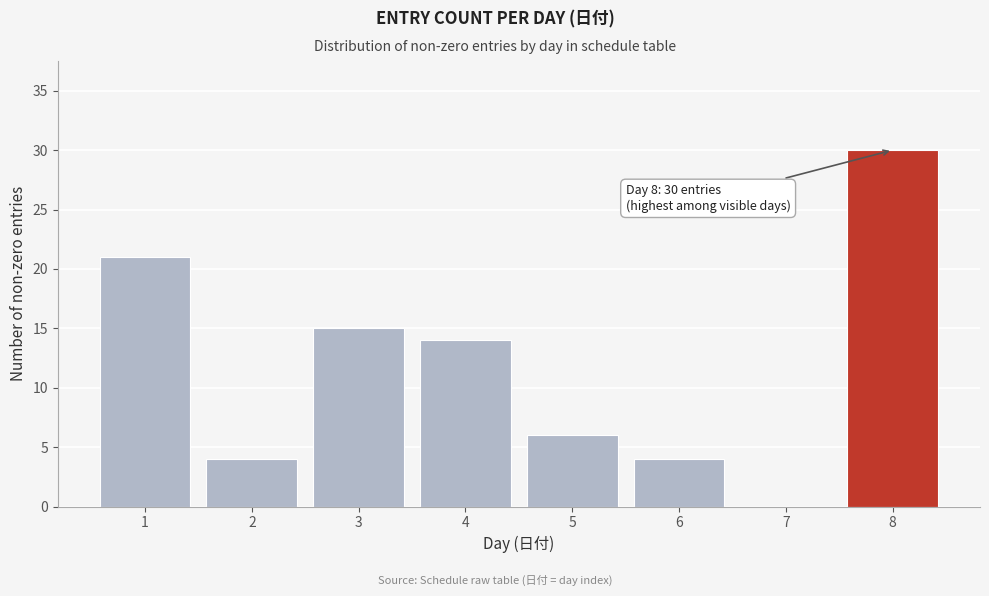

Reading left to right, what are all the values shown in this chart?

1=21	2=4	3=15	4=14	5=6	6=4	7=0	8=30